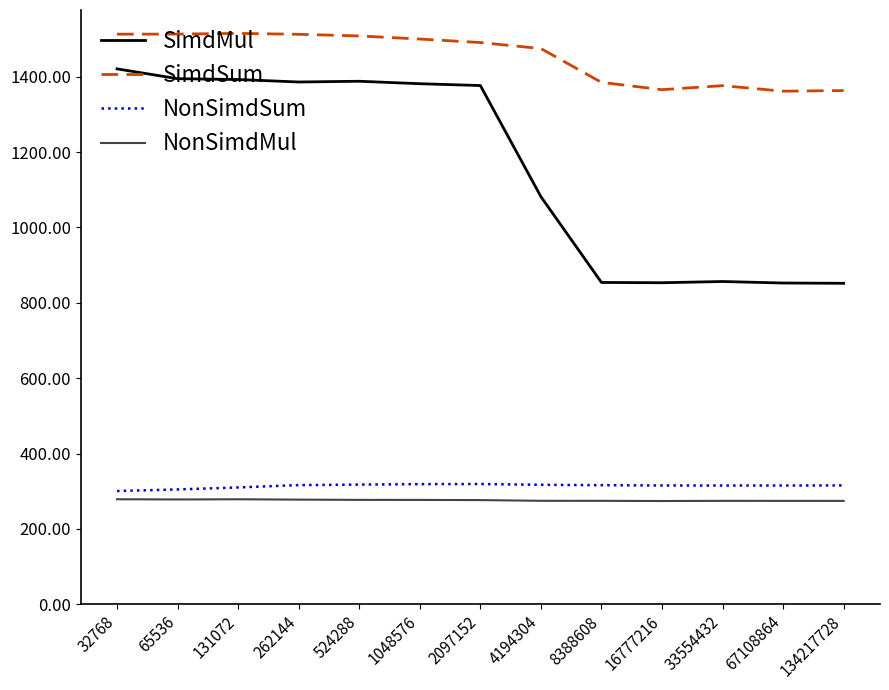

Where does the SimdSum series first go above 1490?

32768